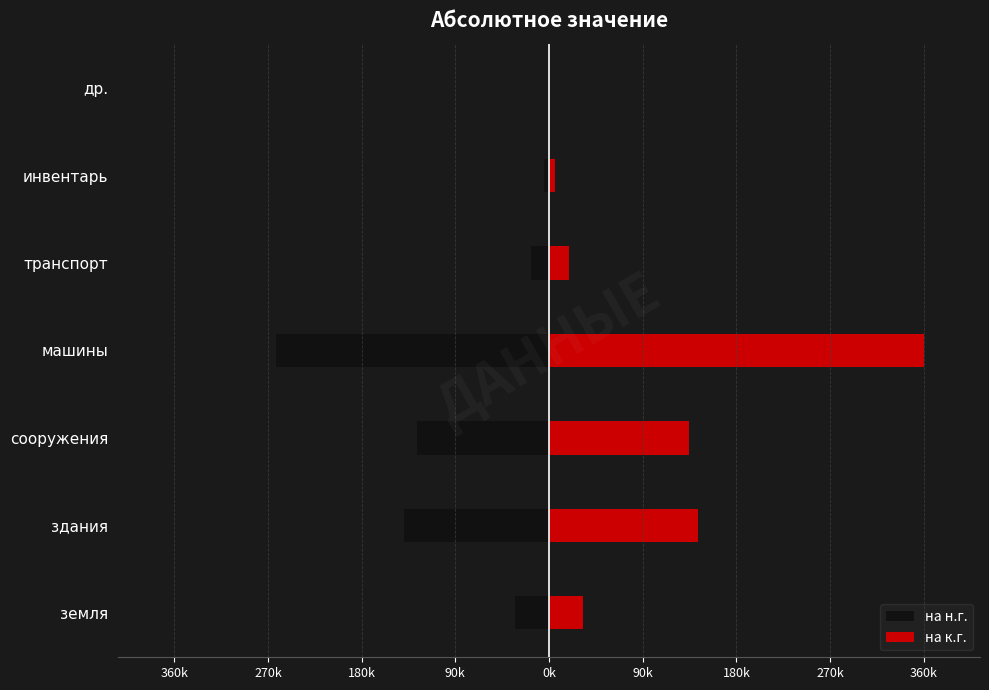

What is the difference between the second highest and second lowest values in the на к.г. series?

137356